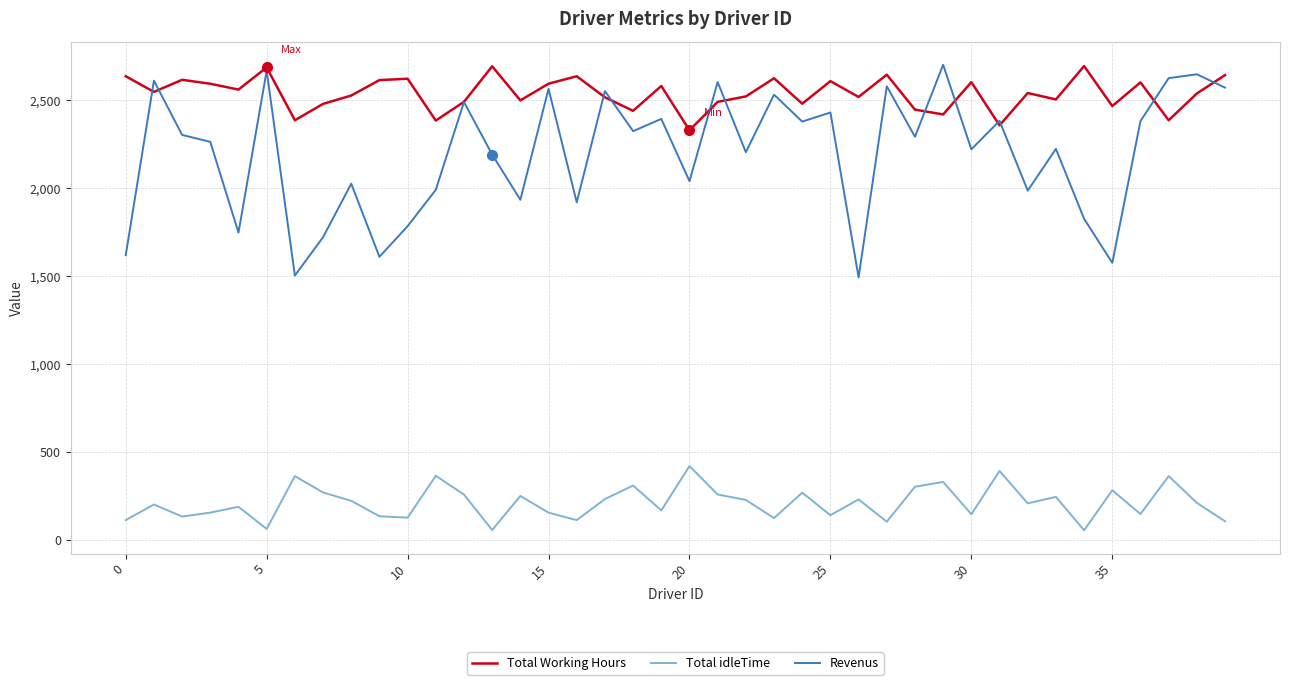

True or false: Revenus and Total idleTime intersect in this chart.

False